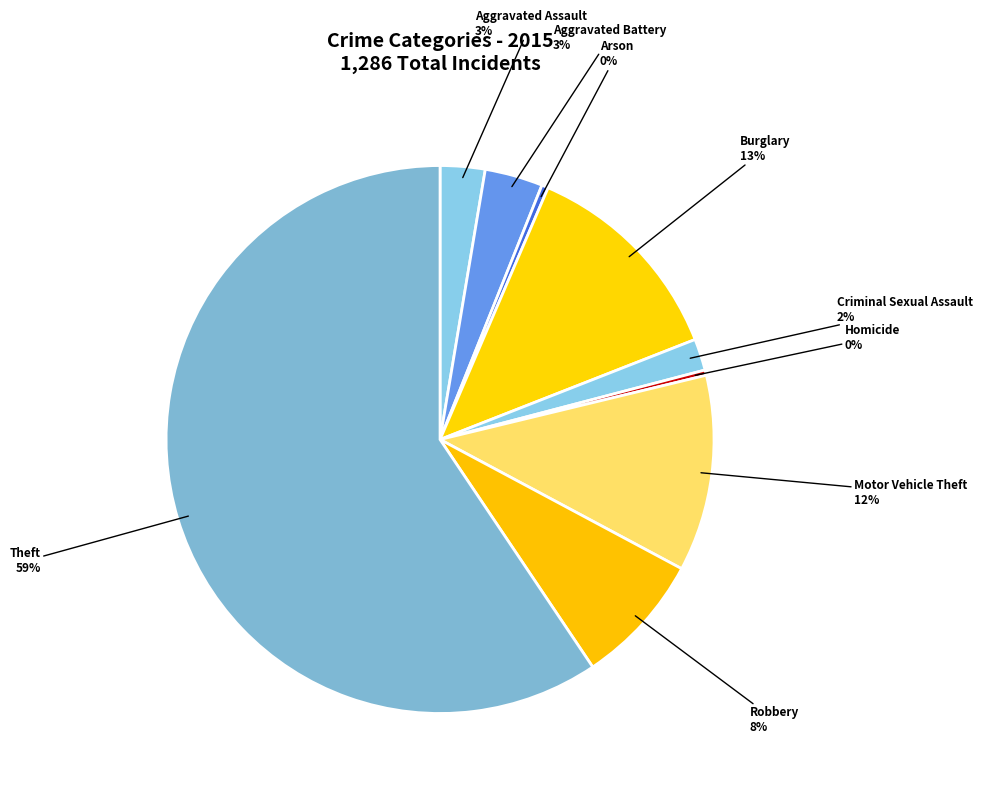

Which category has the biggest portion of the pie?

Theft